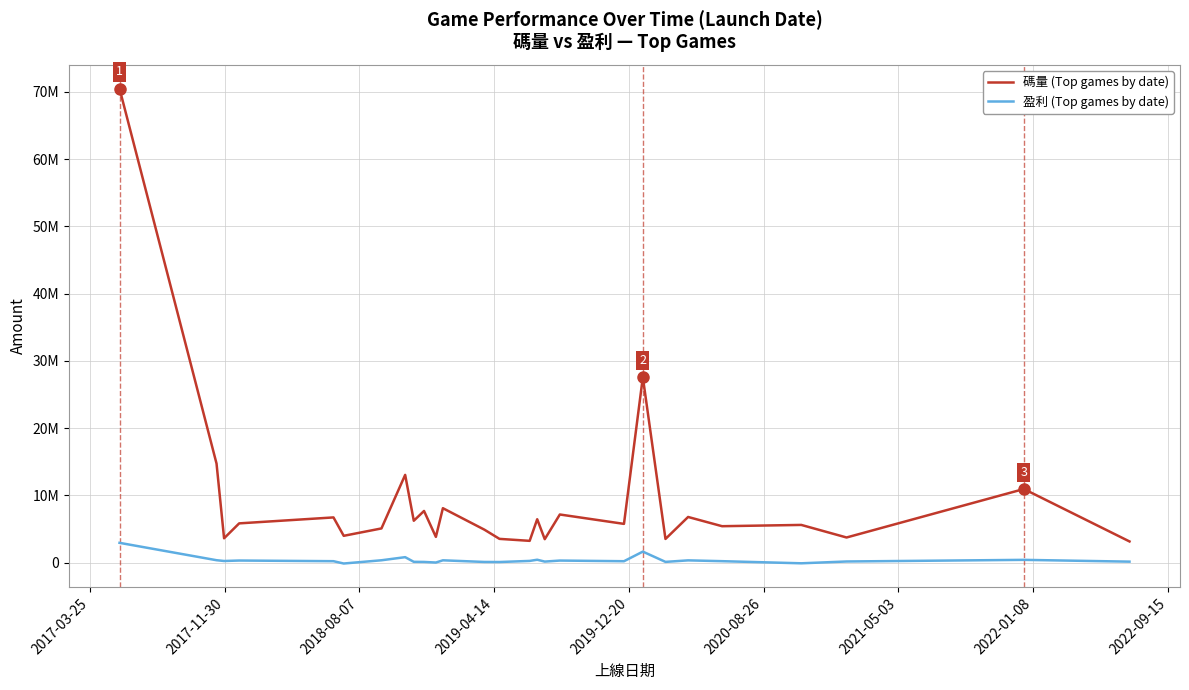

What are all the series names shown in the legend?

碼量 (Top games by date), 盈利 (Top games by date)